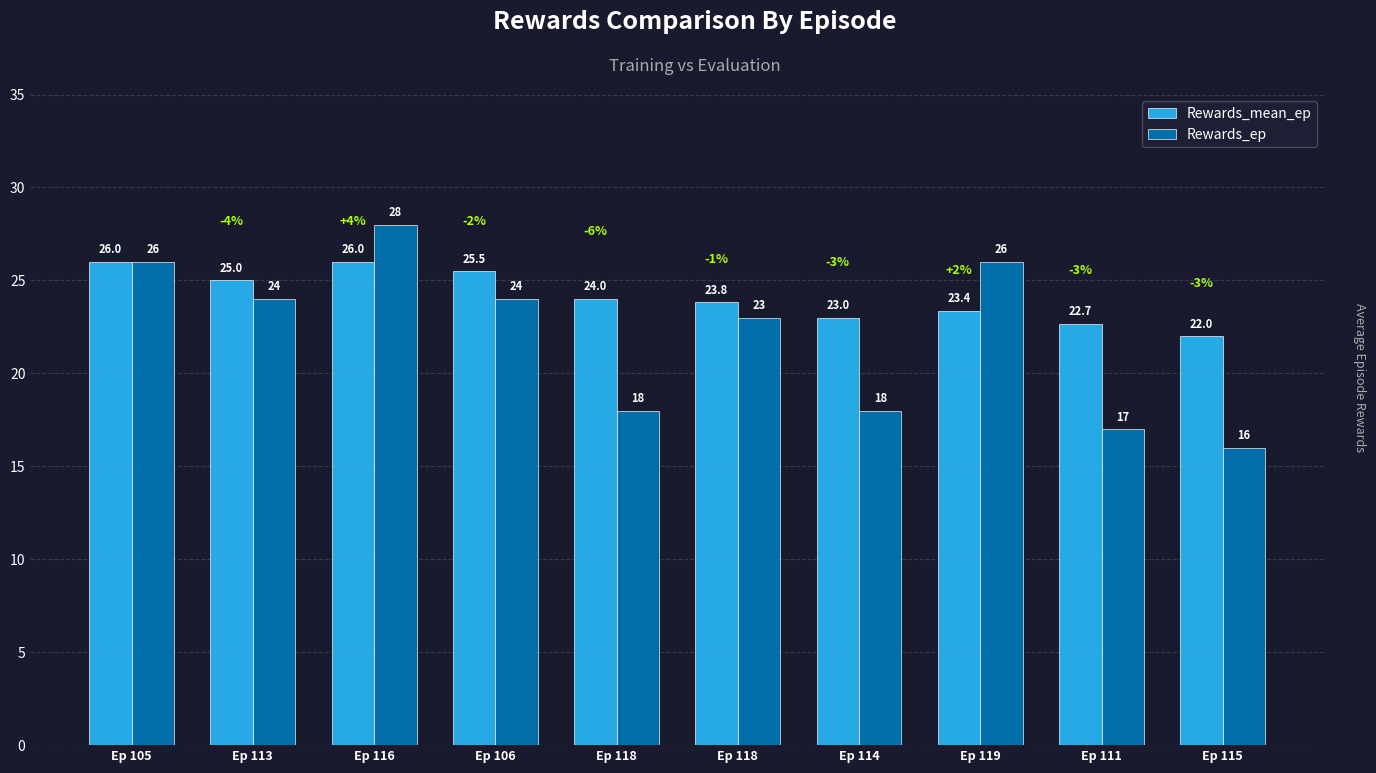

What is the minimum value shown in the chart?

16.0